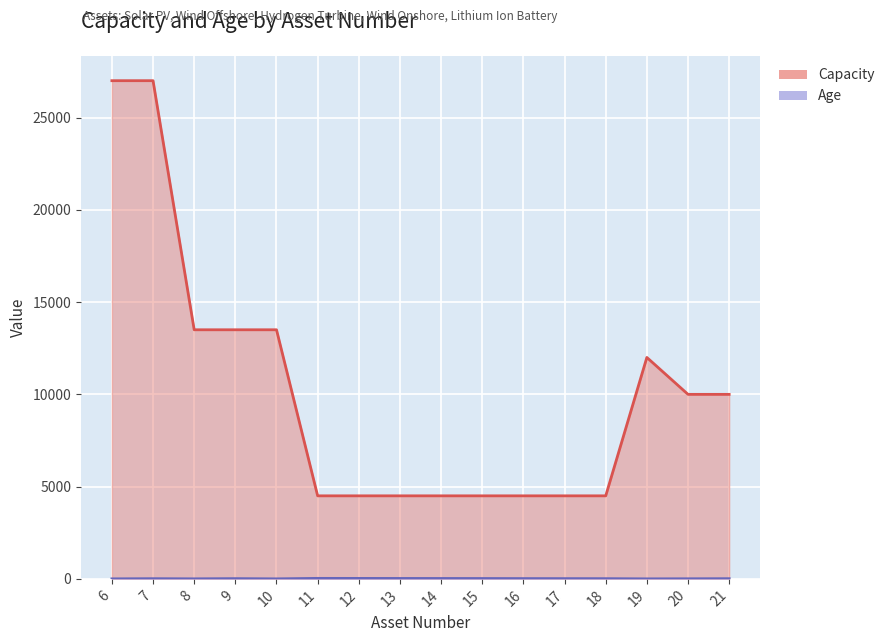

Is it true that Age equals 10 at 7?

True